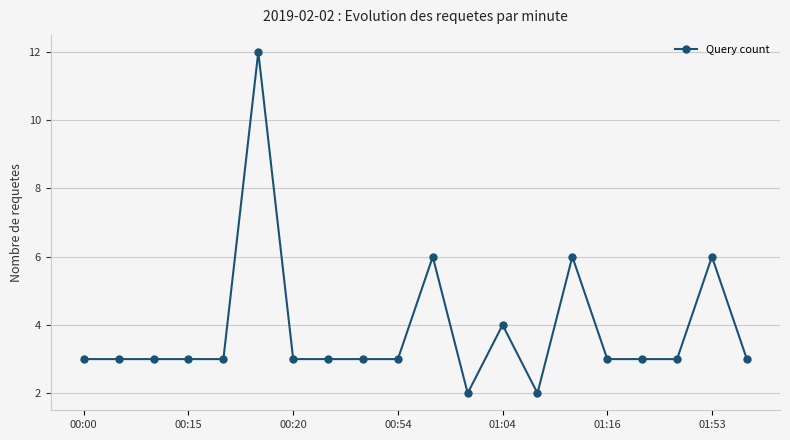

True or false: there are more than 0 points higher than both neighbors.

True